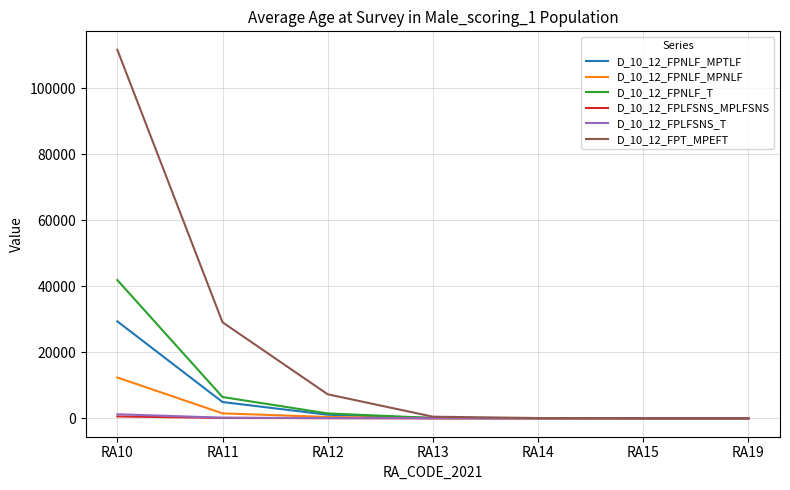

What is the maximum value shown in the chart?

111603